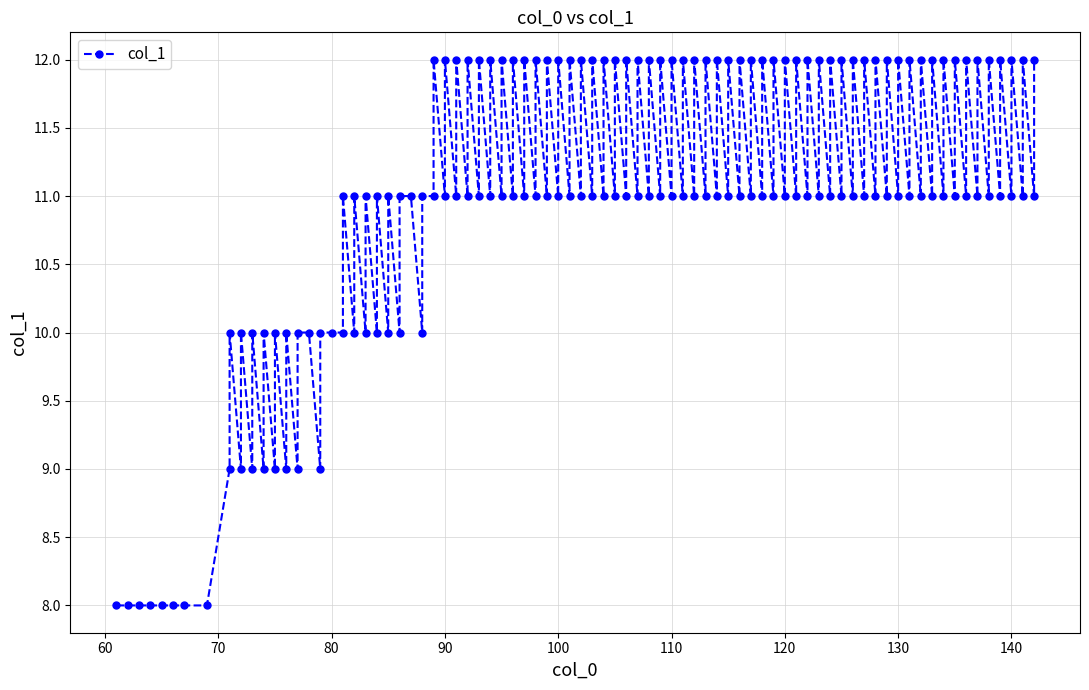

How many lines are shown in the chart?

1